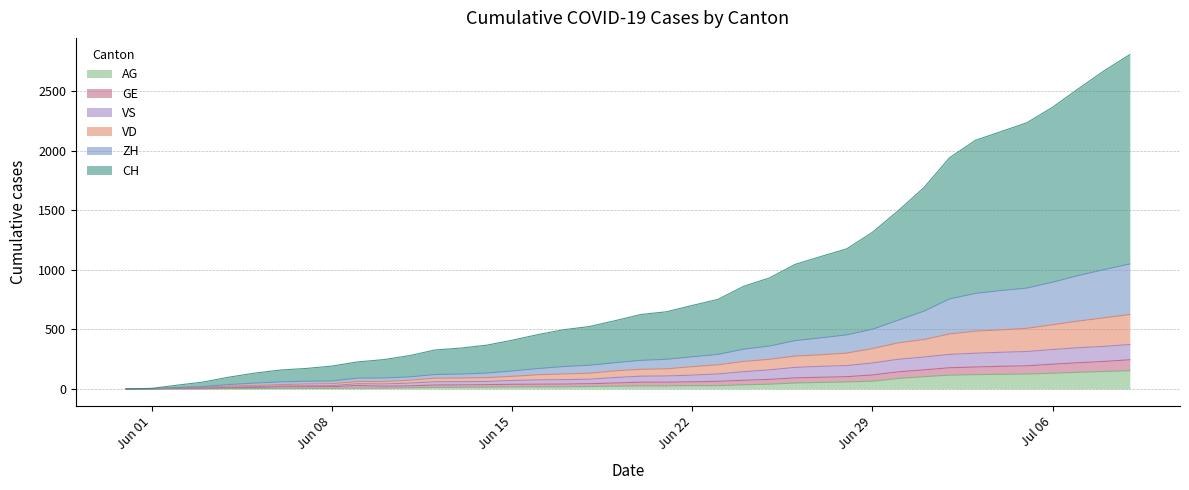

Where is CH nearest to the value 1403?

Jun 29